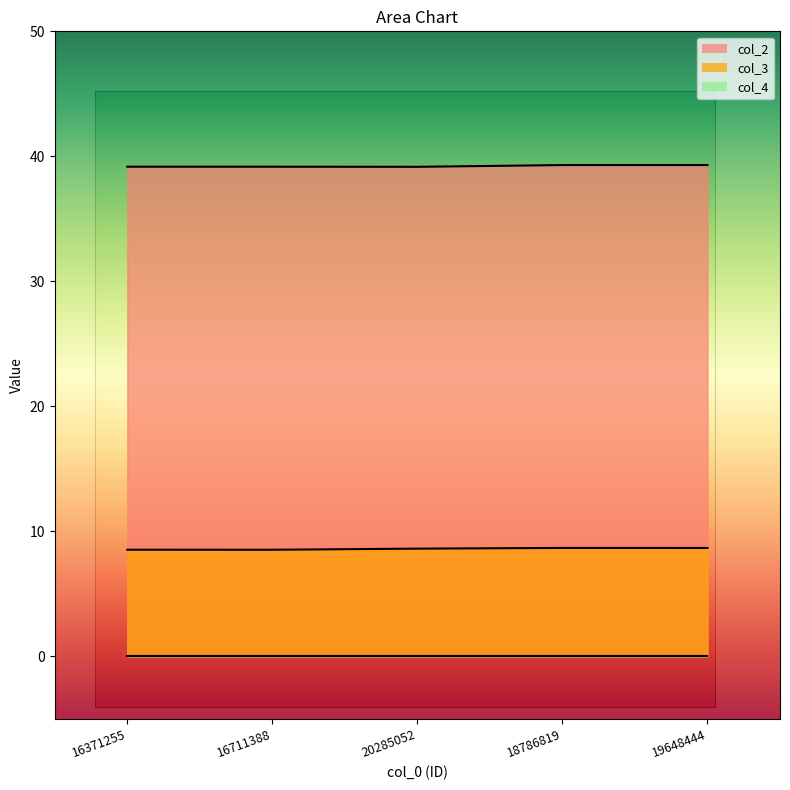

What is the approximate value of col_3 at 19648444?

8.7